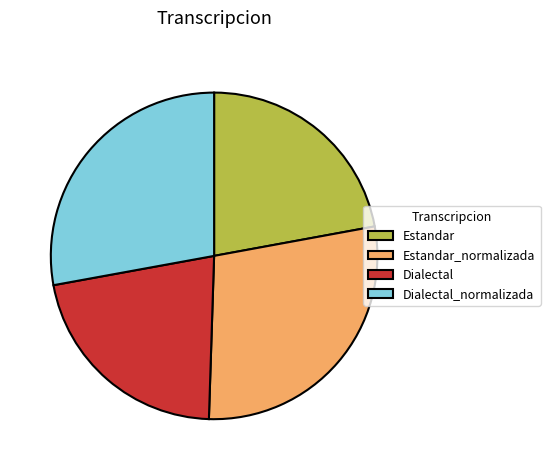

Which slice is the largest?

Estandar_normalizada